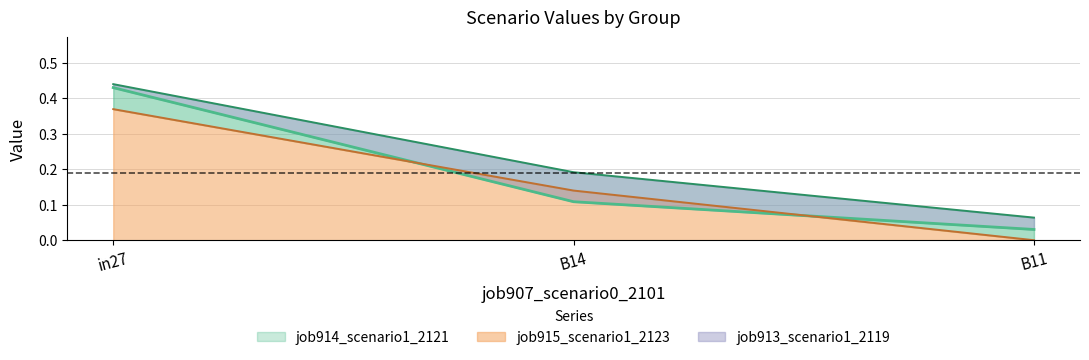

What is the total value across all series at B11?

0.1